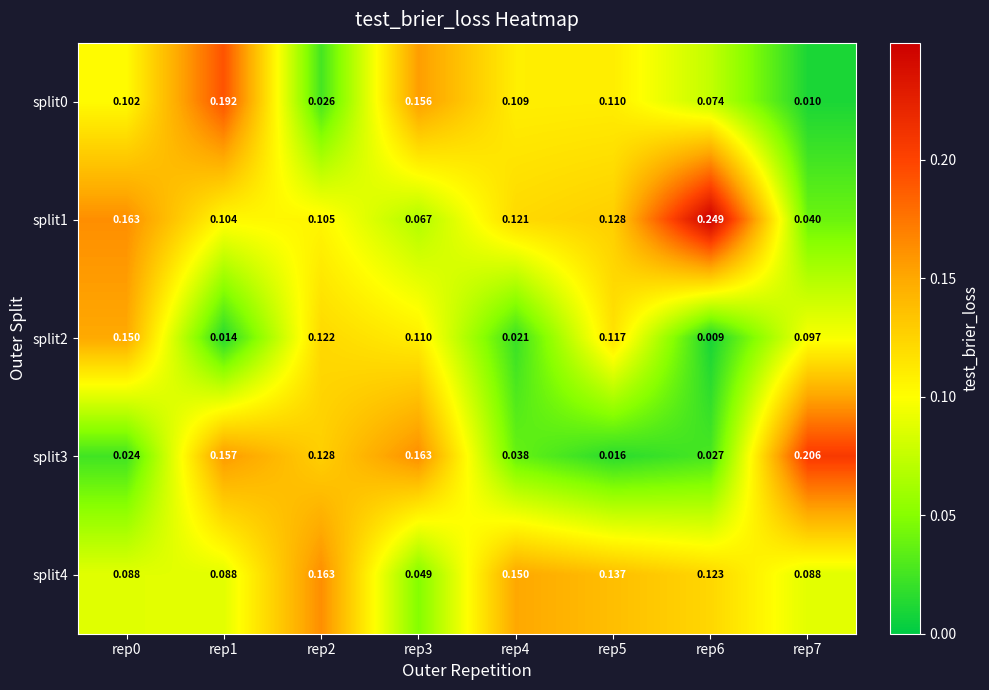

Which label corresponds to the smallest value in the chart?

rep6